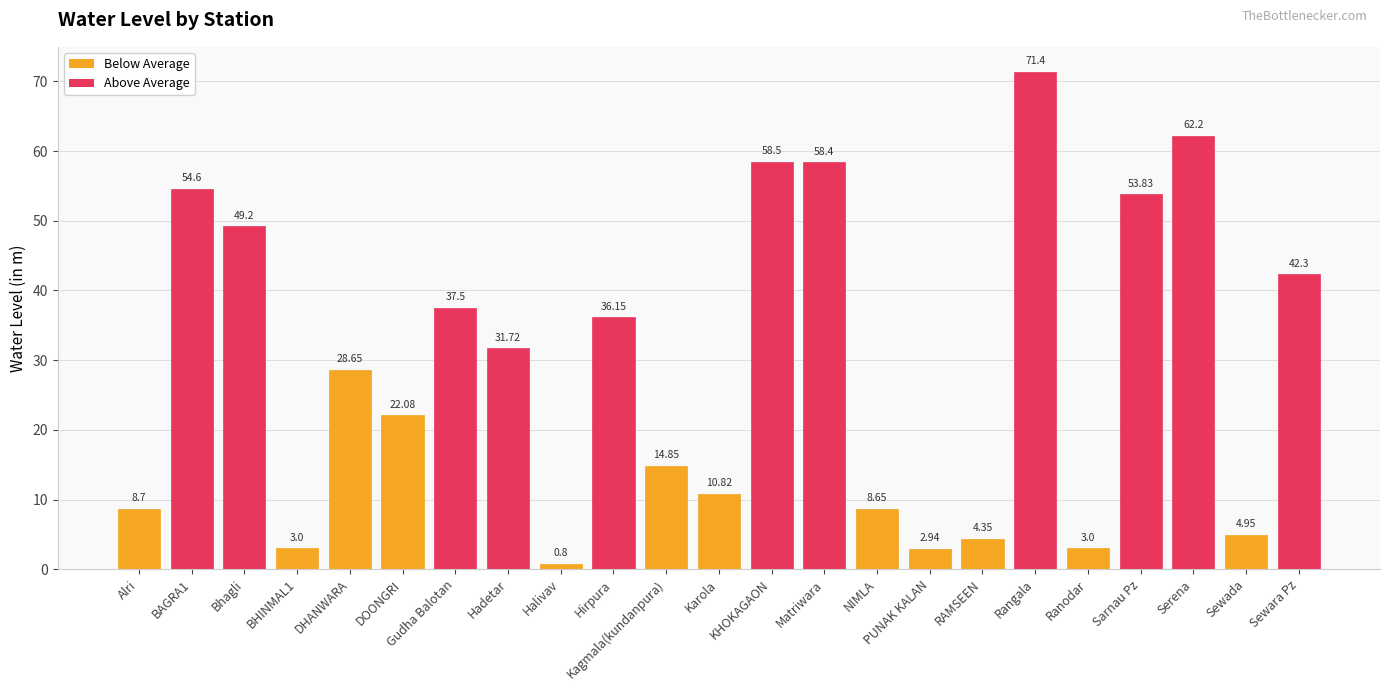

What is the difference between the maximum and minimum values?

70.6